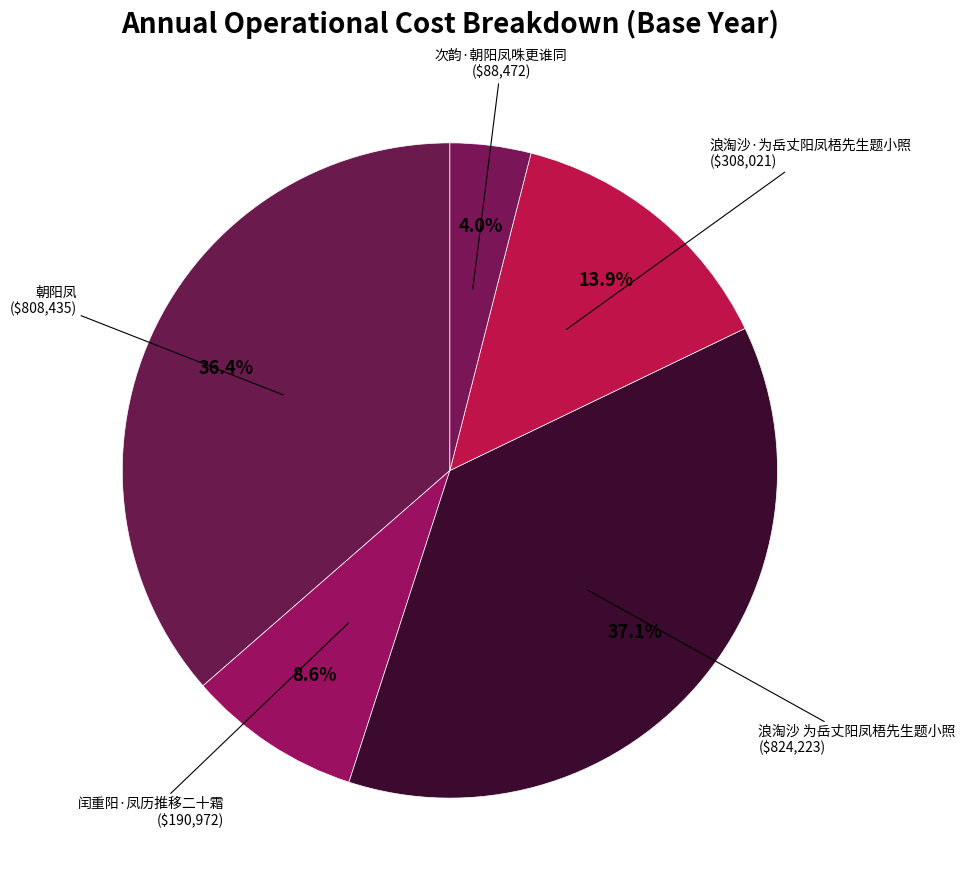

Does 朝阳凤 represent more than half of the total?

No